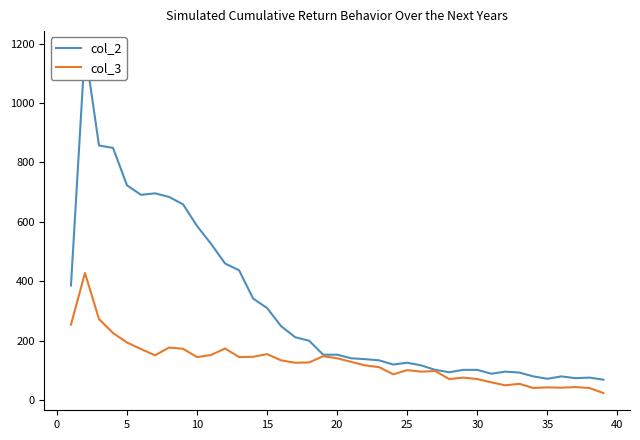

Which series has the widest spread of values?

col_2